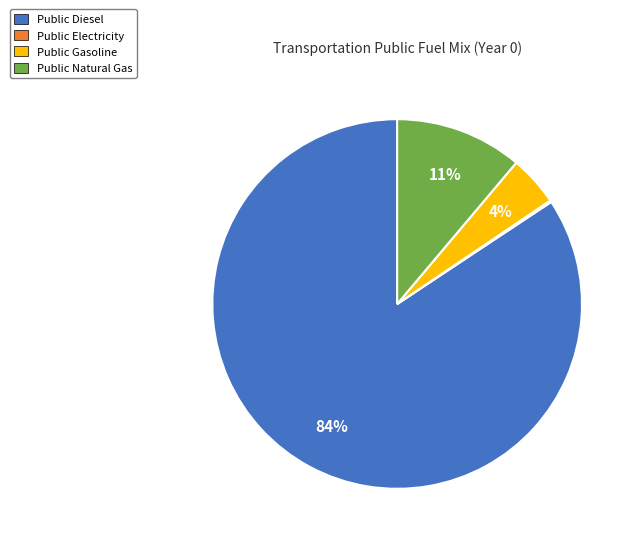

To the nearest percent, what is the average slice percentage?

25%